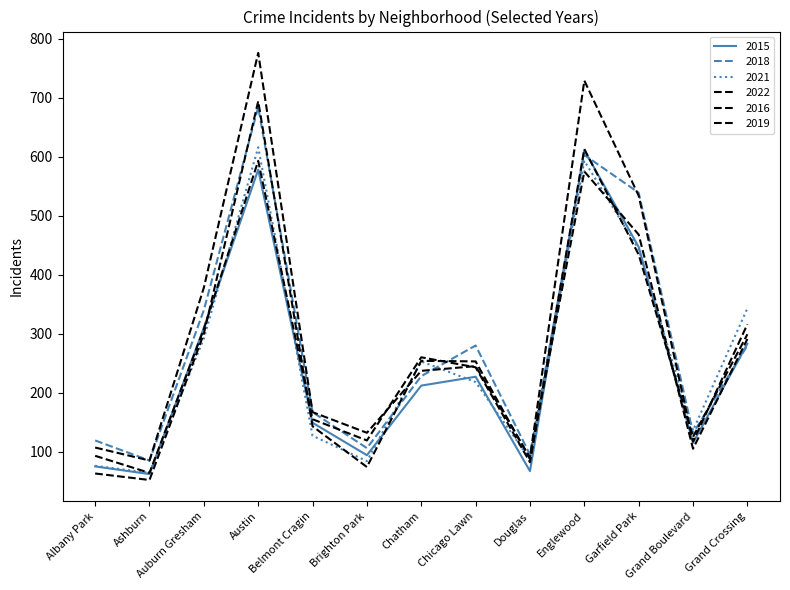

Does the chart have visible grid lines?

No